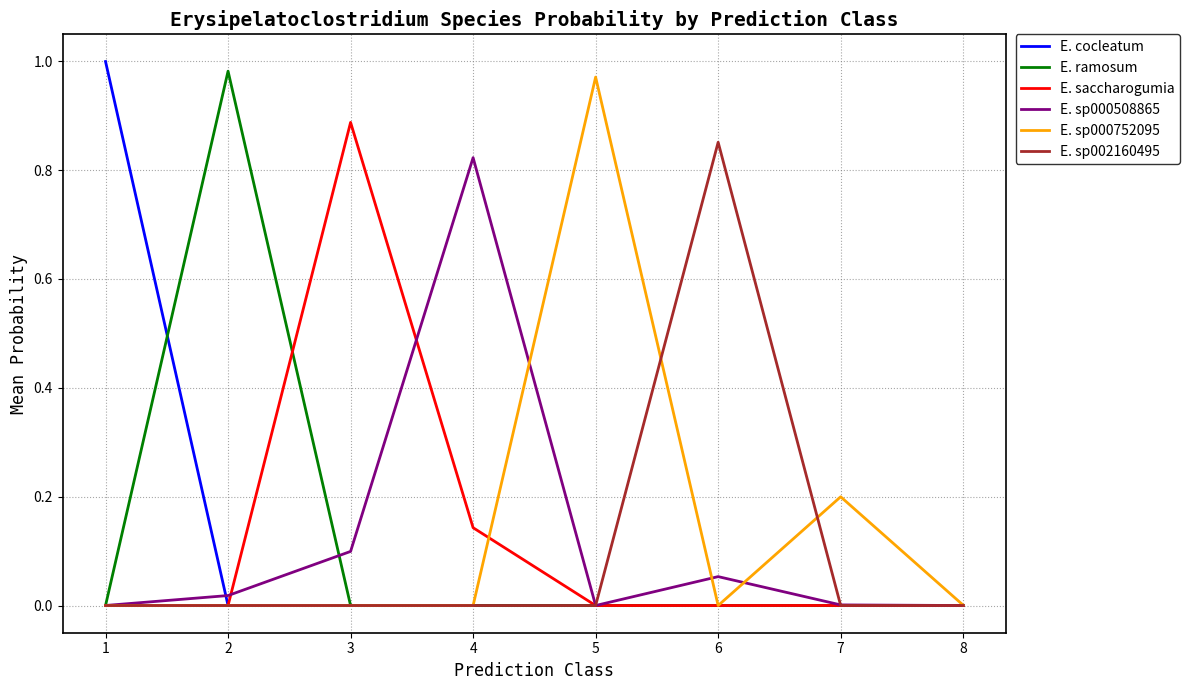

True or false: E. sp002160495 has a value of 0.0 at 8.

True